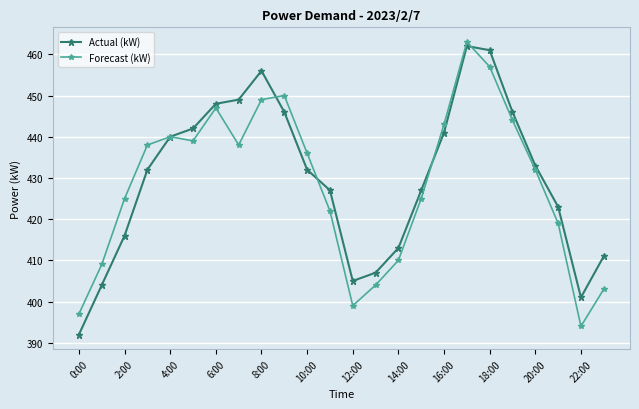

At how many categories does at least one series exceed 408?

20